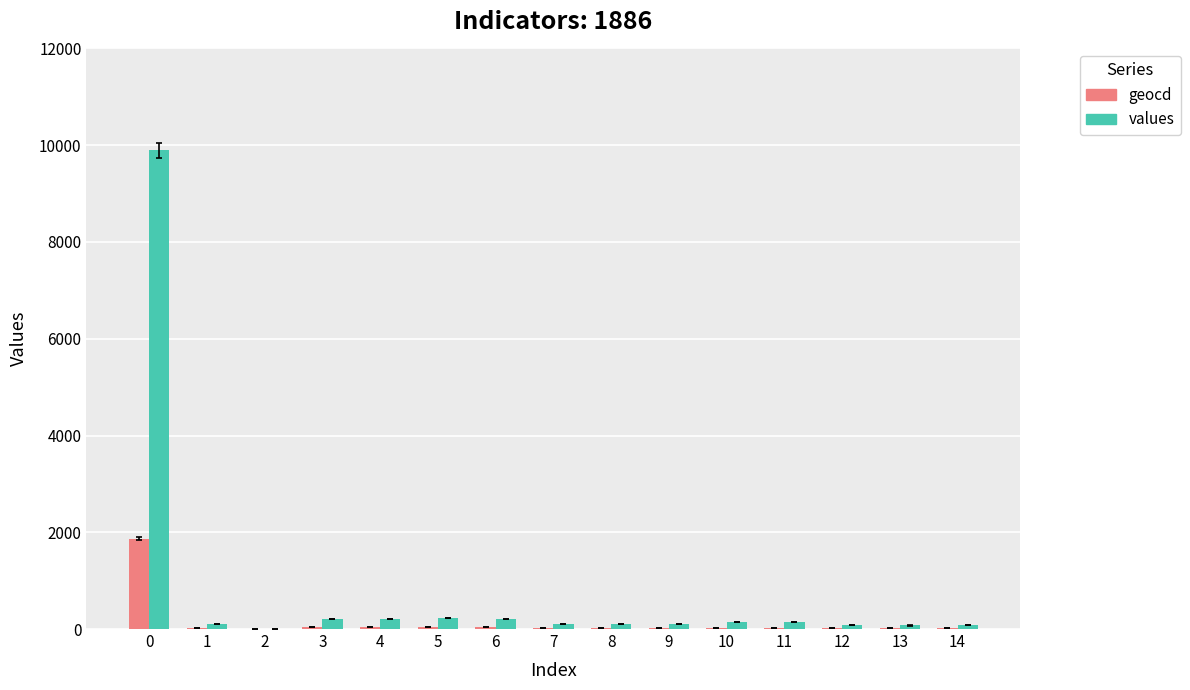

The values series shows 13503 at 0. True or false?

False